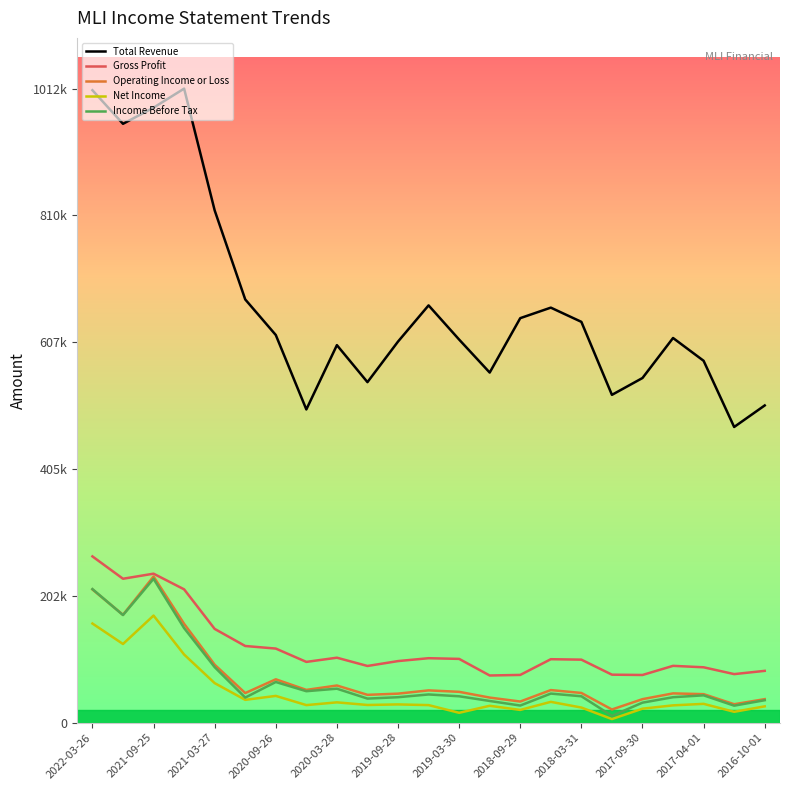

What is the sum of all Total Revenue values?

15360900